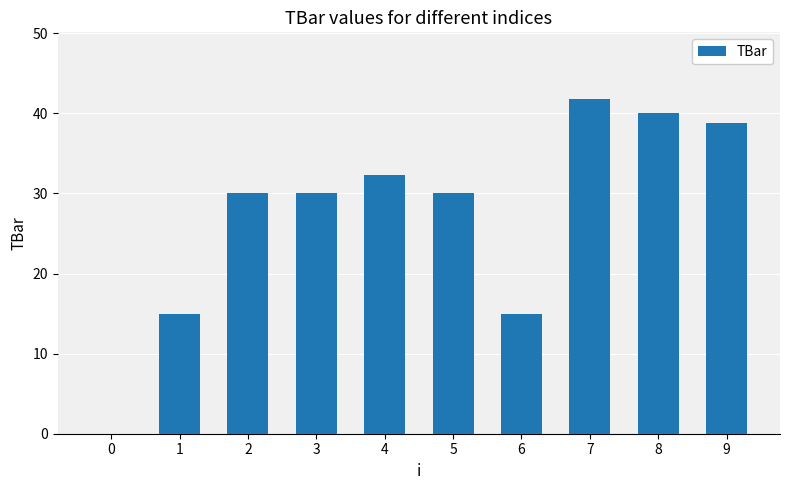

Reading left to right, extract all data points from this chart.

0.0	15.0	30.0	30.0	32.4	30.0	15.0	41.8	40.0	38.8